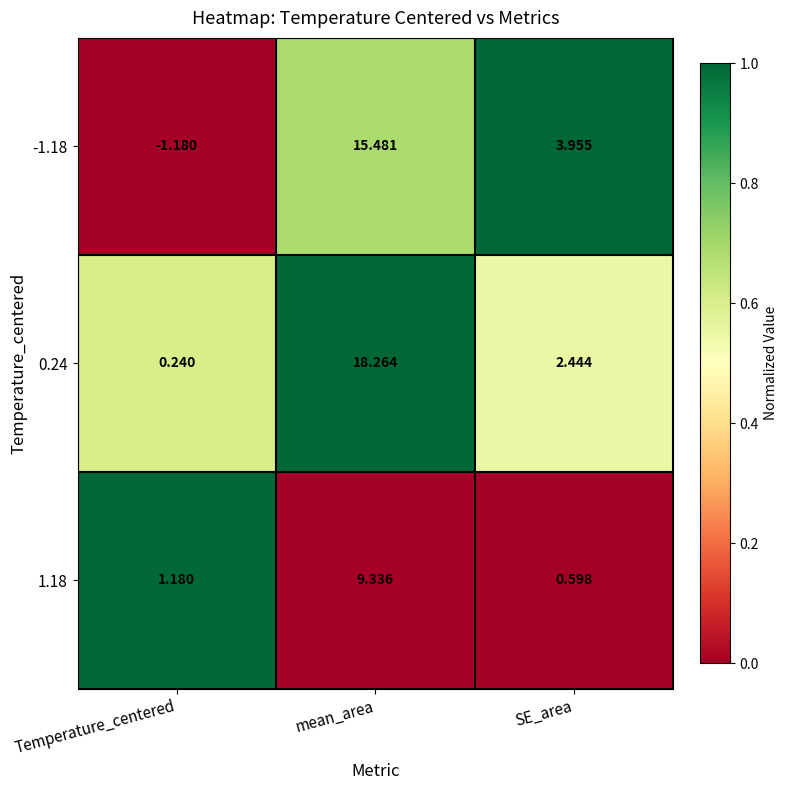

Is the value of 1.18 at Temperature_centered greater than the value of 0.24 at Temperature_centered?

Yes